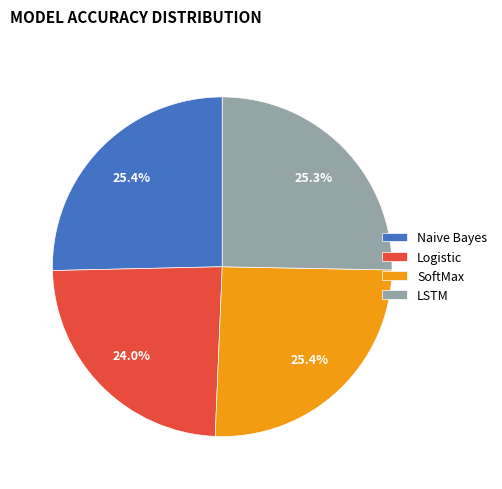

To the nearest percent, what is the average slice percentage?

25%